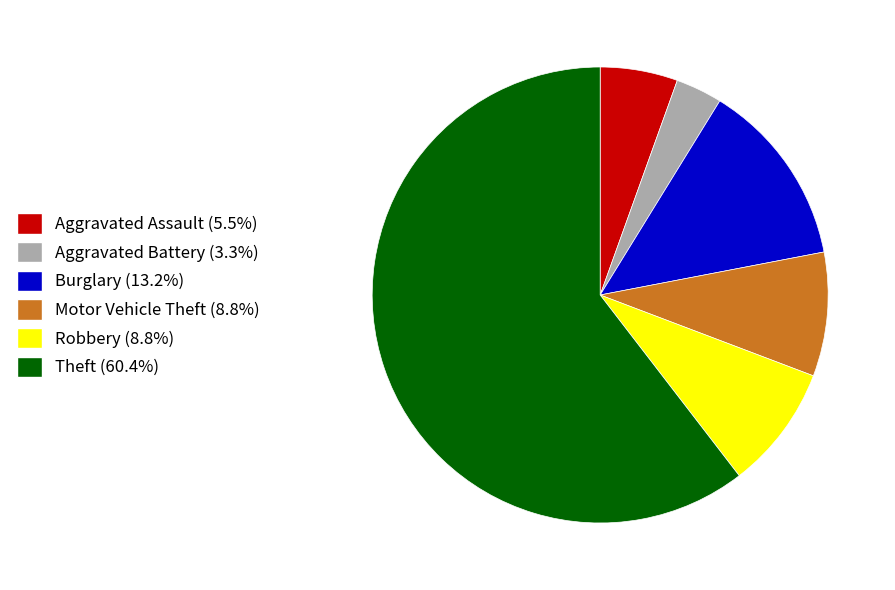

Do Theft (60.4%) and Aggravated Assault (5.5%) together represent more than half of the pie?

Yes